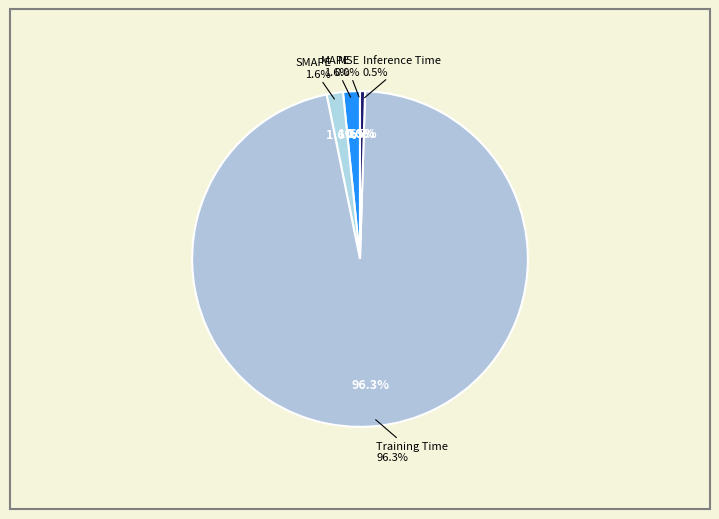

To the nearest percent, what percentage of the pie is MAPE?

2%